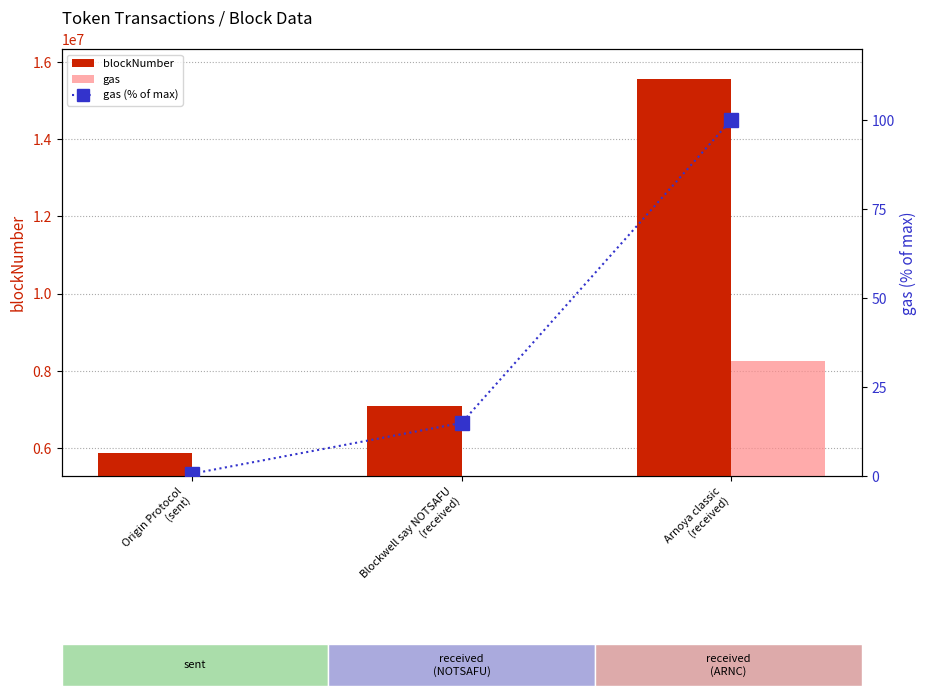

At which category is the sum across all series the highest?

Arnoya classic
(received)